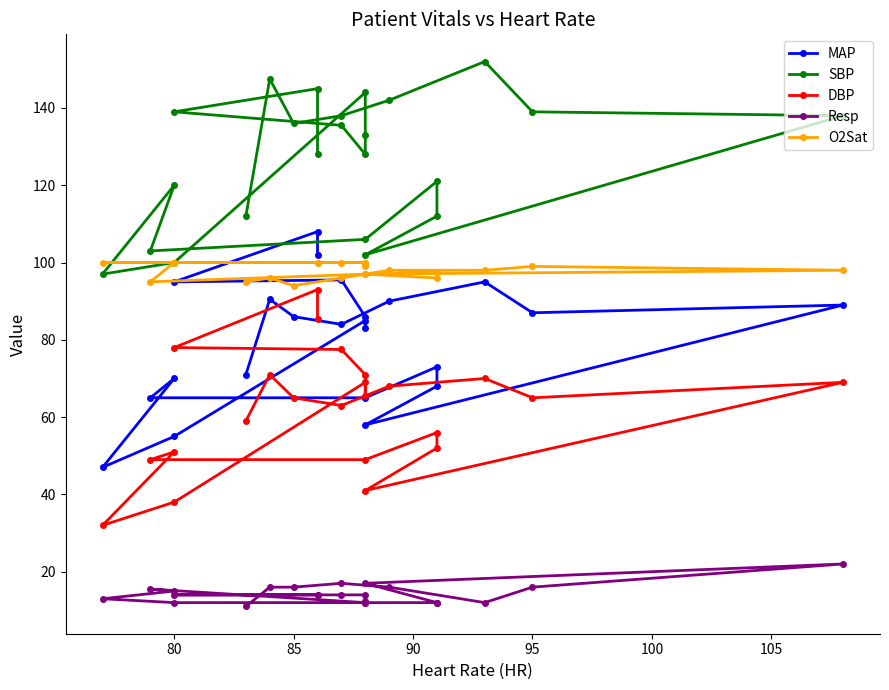

List the series in order of their overall mean, highest first.

SBP, O2Sat, MAP, DBP, Resp